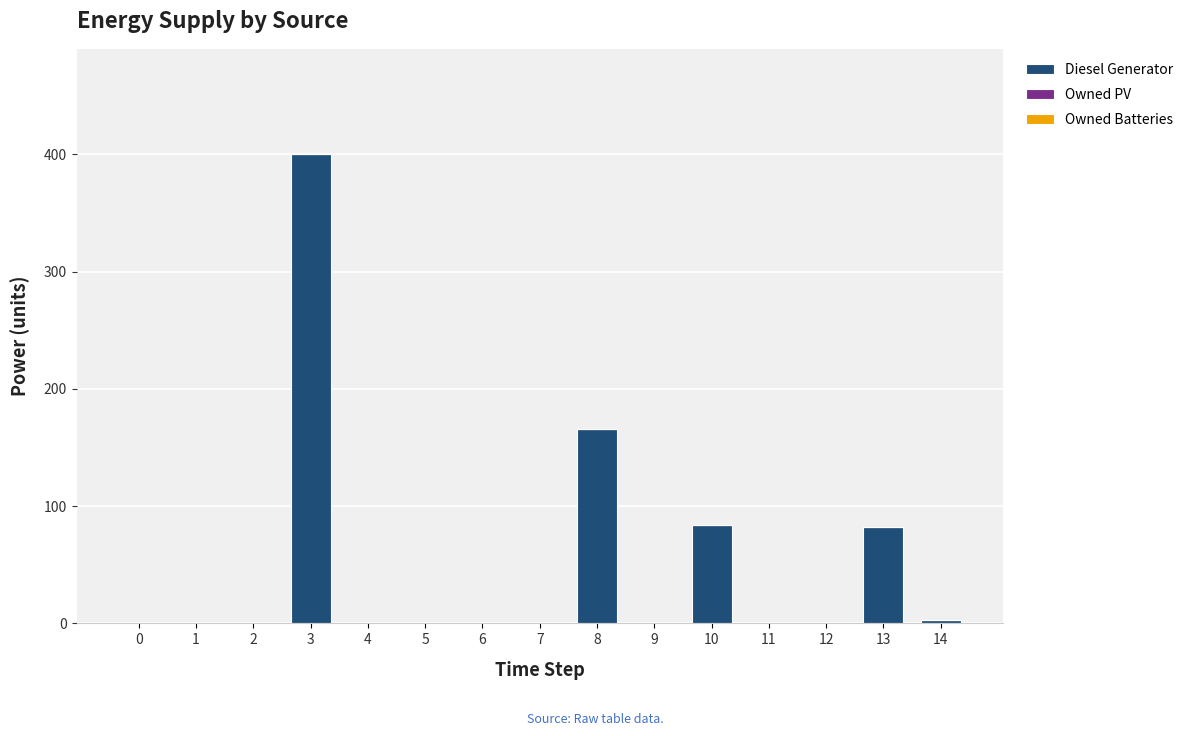

What is the sum of all values?

735.0